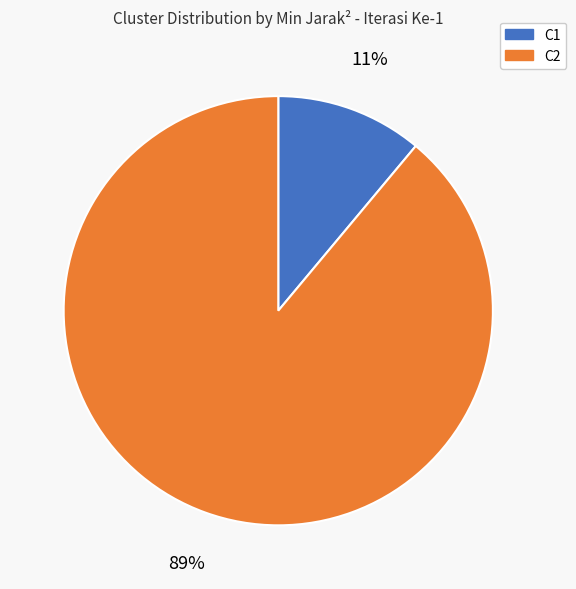

What is the largest slice in the pie chart?

C2